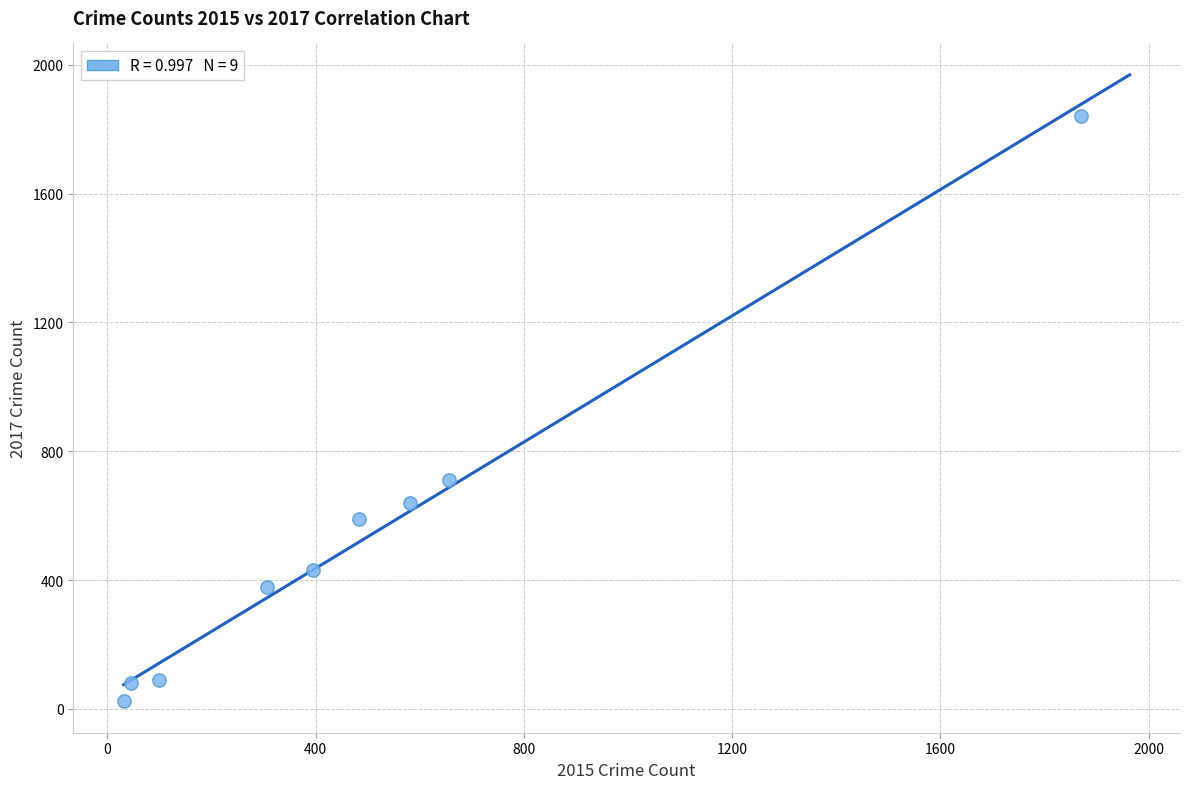

What Y value in the scatter plot is closest to 932?

712